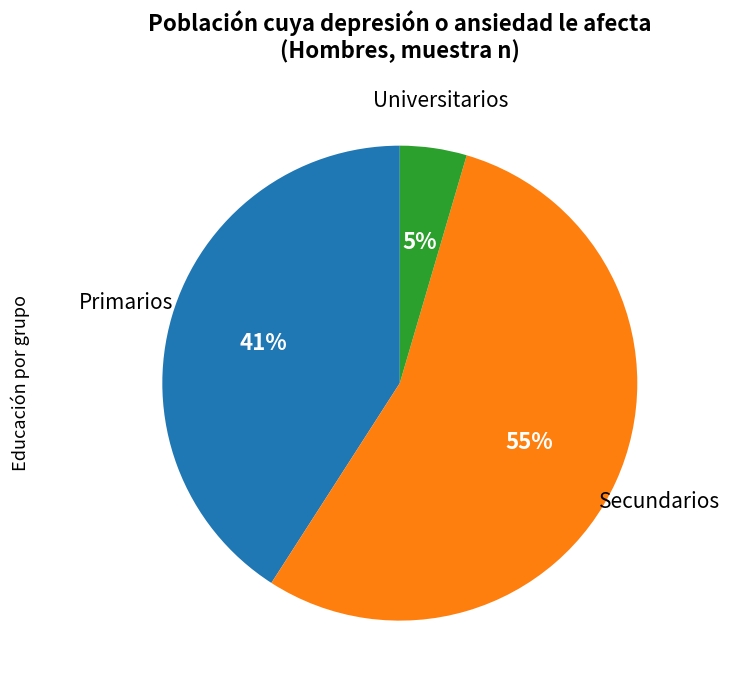

Does any single category account for the majority?

Yes